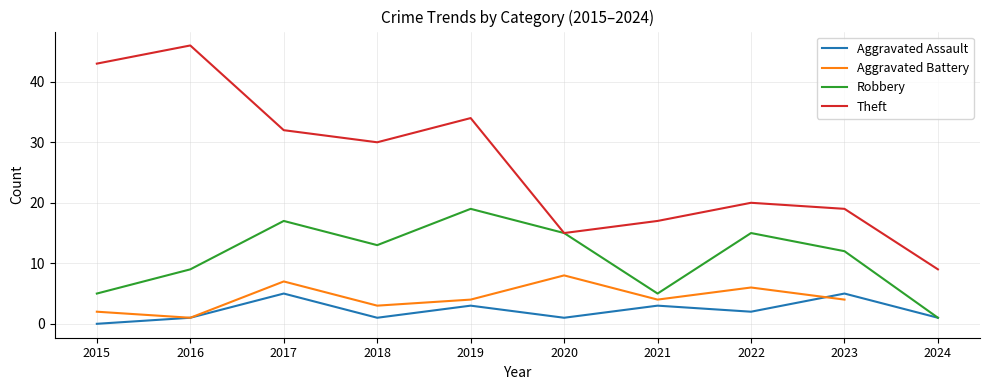

Between 2018 and 2019, which is larger?

2019